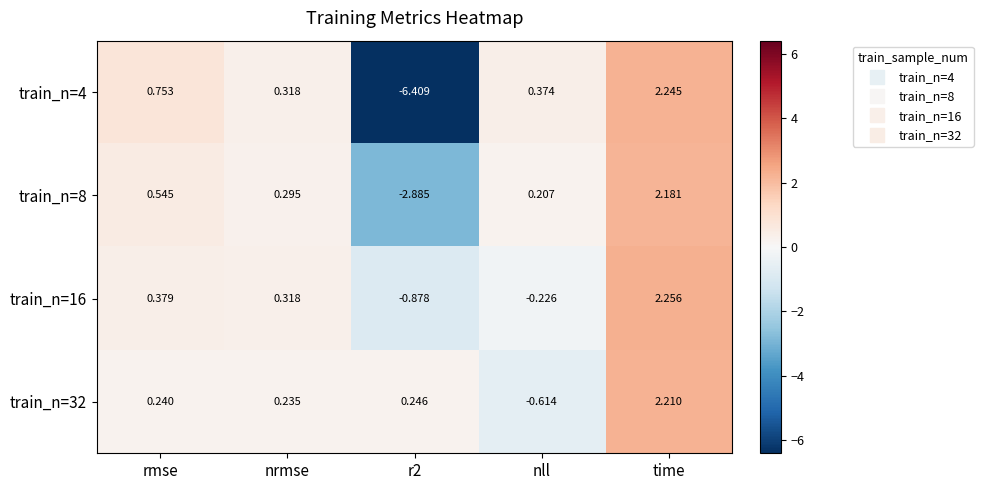

Which label corresponds to the largest value in the chart?

time